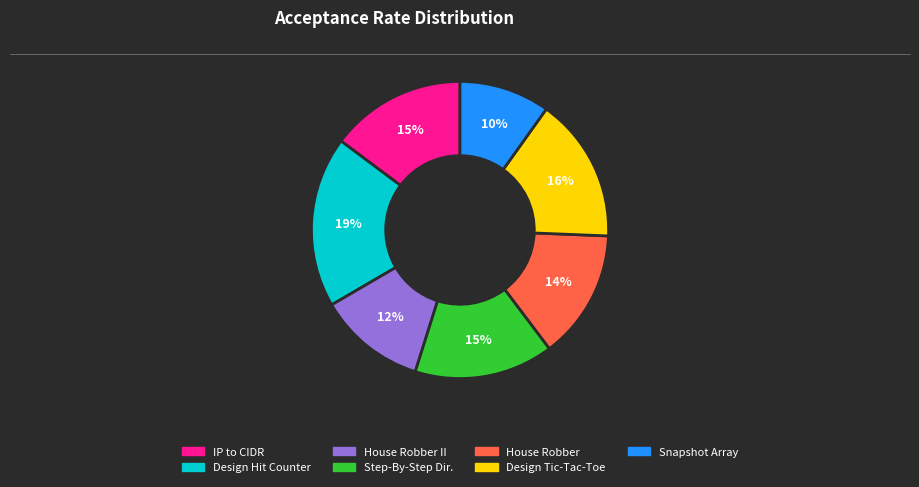

To the nearest percent, what is the difference between the largest and smallest slice percentages?

9%